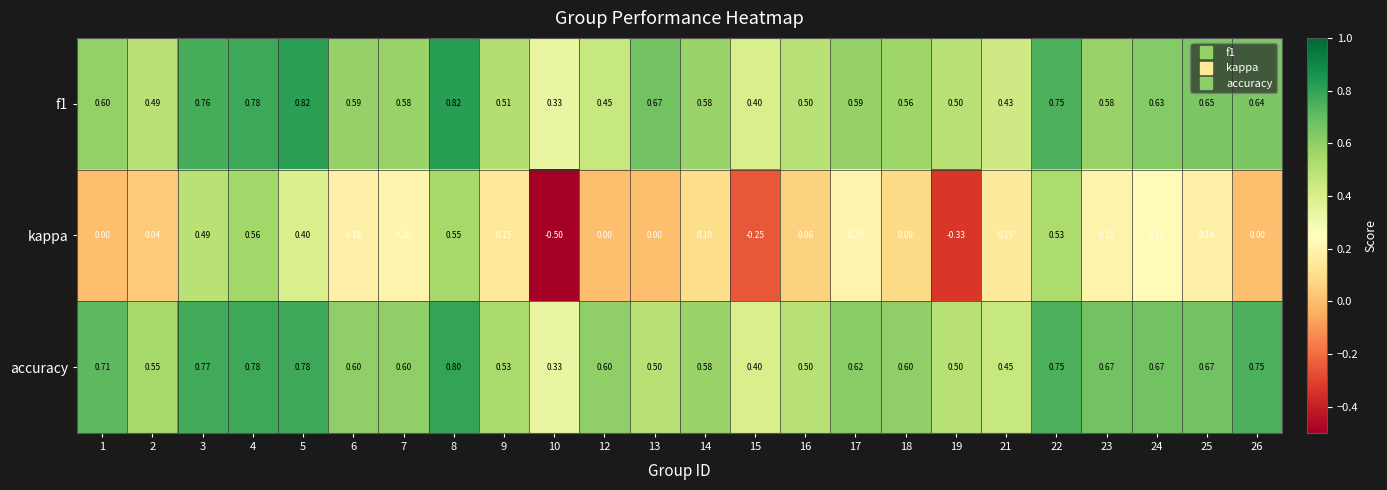

Which series has the largest total across all categories?

accuracy